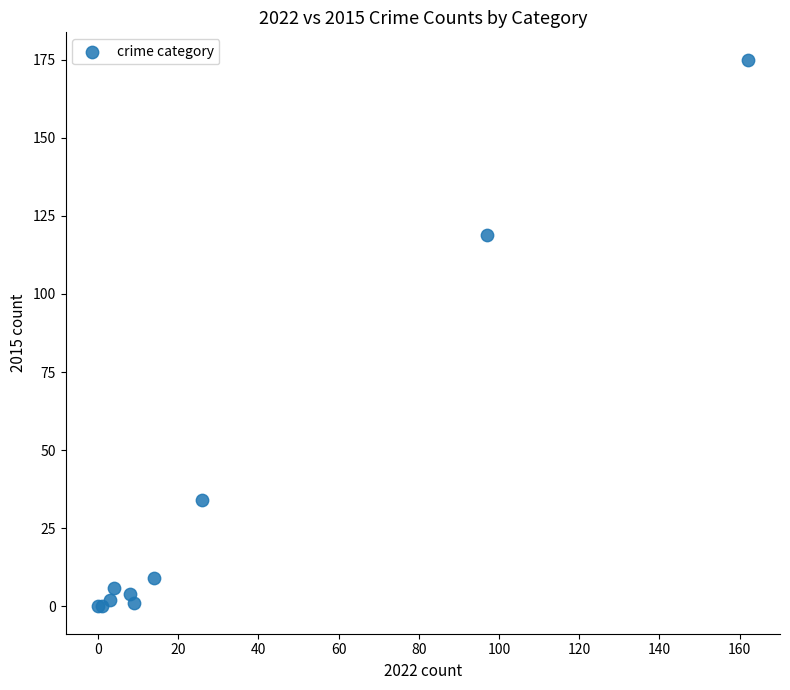

What Y value in the scatter plot is closest to 87?

119